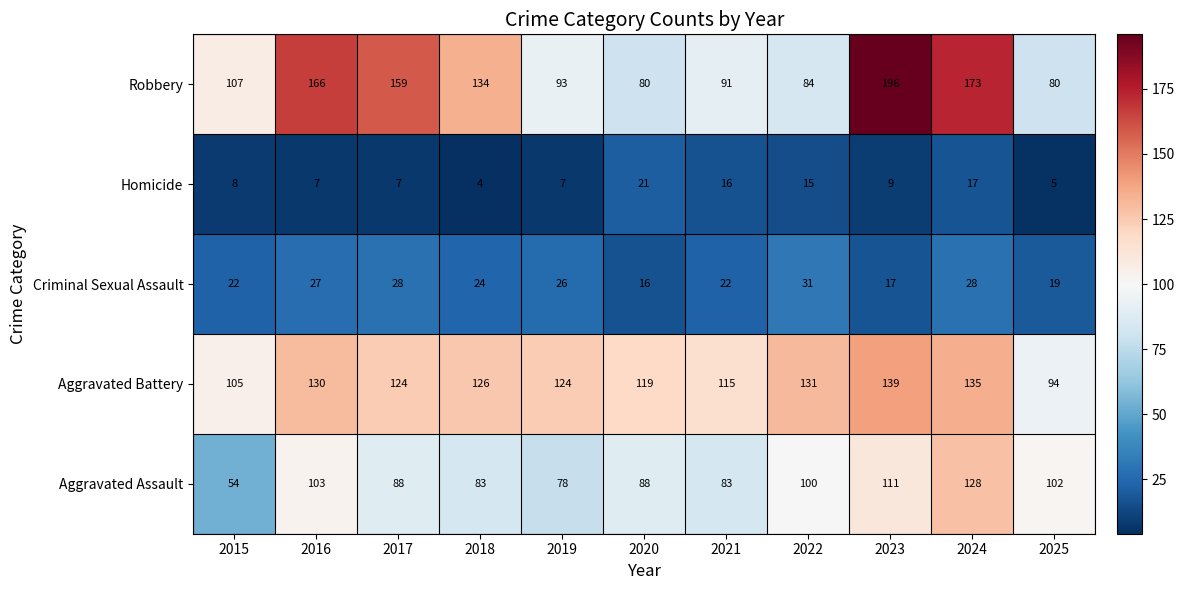

The value of Homicide at 2015 is 8. True or false?

True